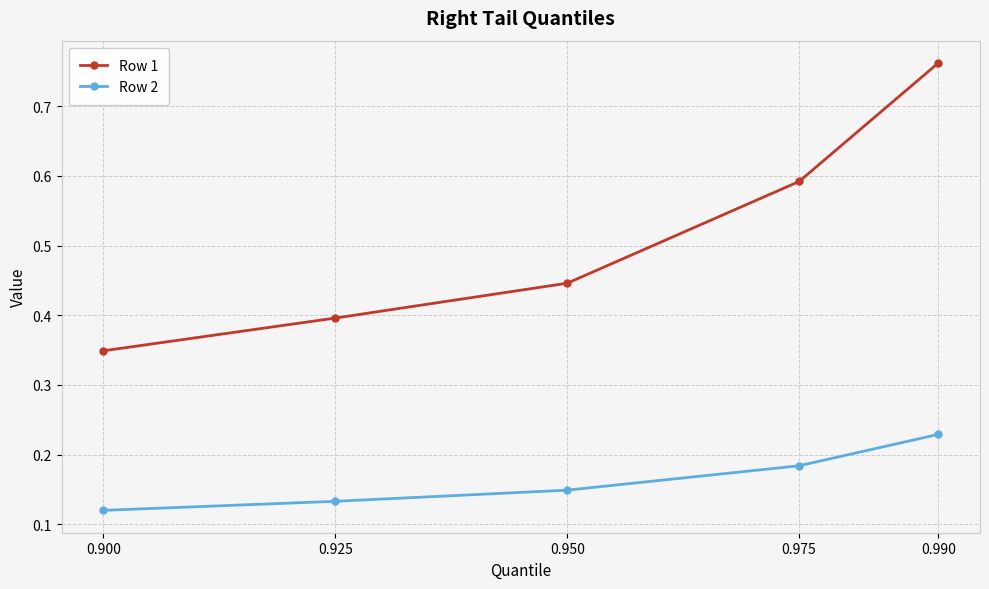

Between 0.950 and 0.975, which series saw the biggest shift?

Row 1